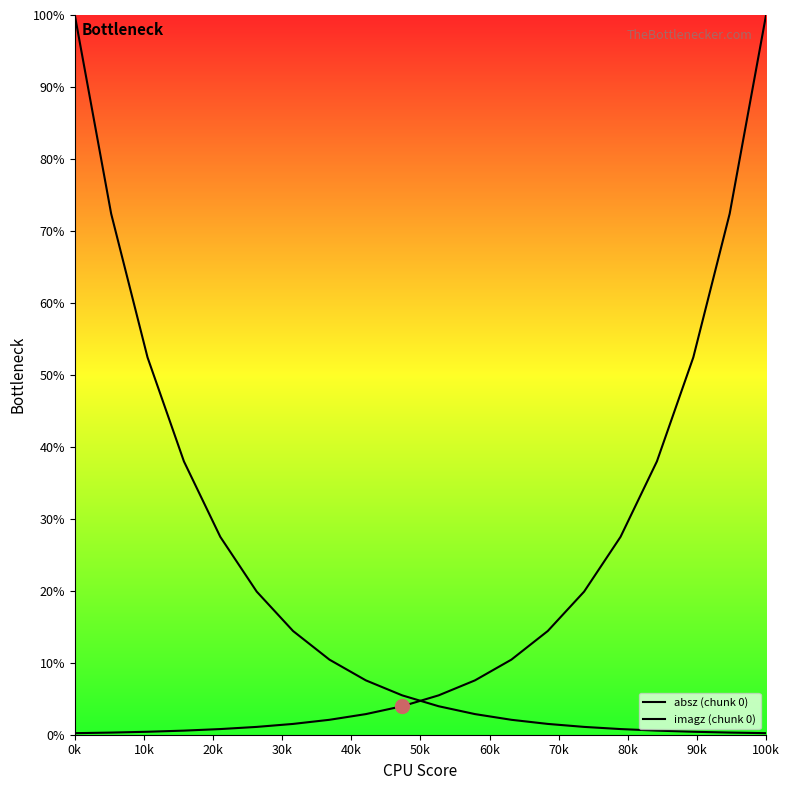

Does the chart display data point markers on the line(s)?

No